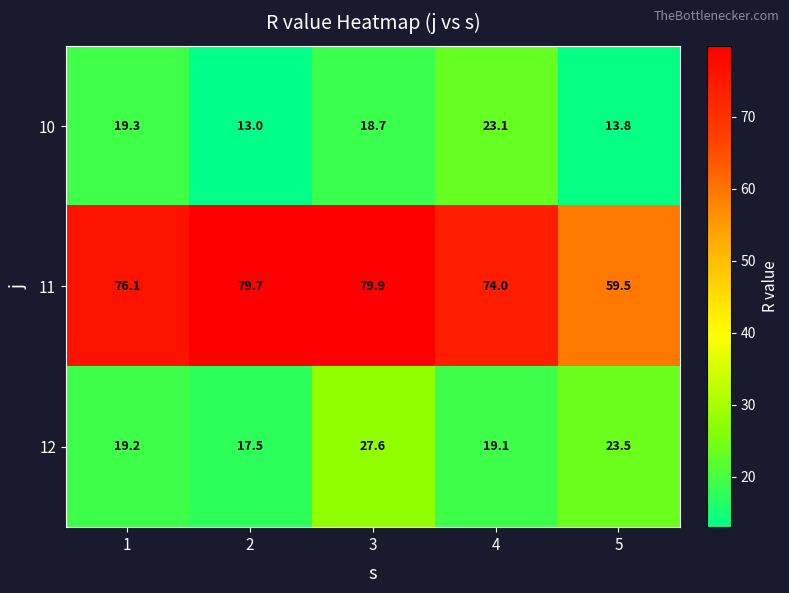

Read the 10 value at 1.

19.3